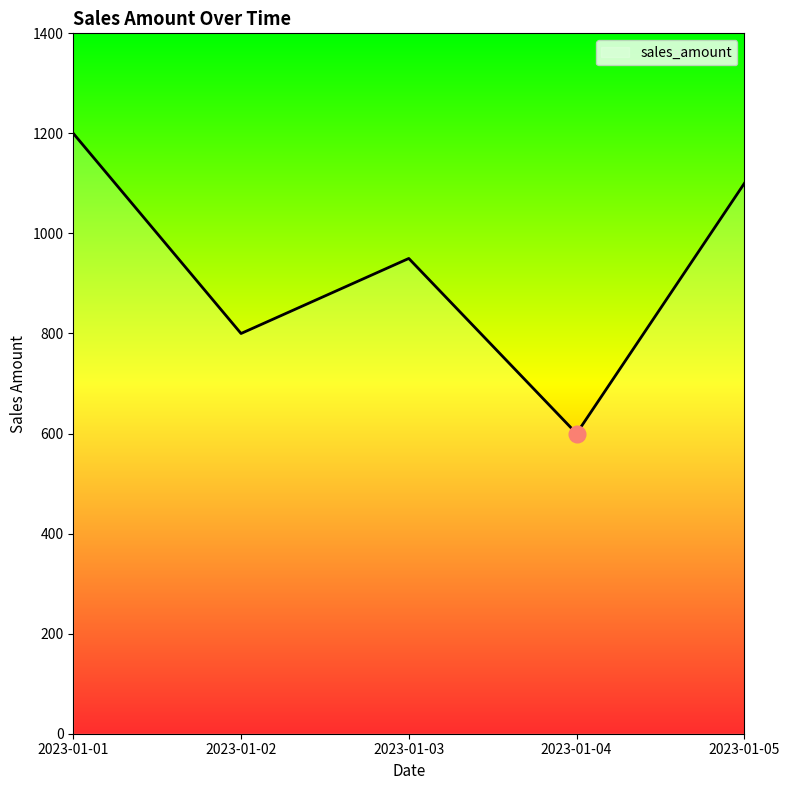

List the labels in order of value, smallest first.

2023-01-04, 2023-01-02, 2023-01-03, 2023-01-05, 2023-01-01